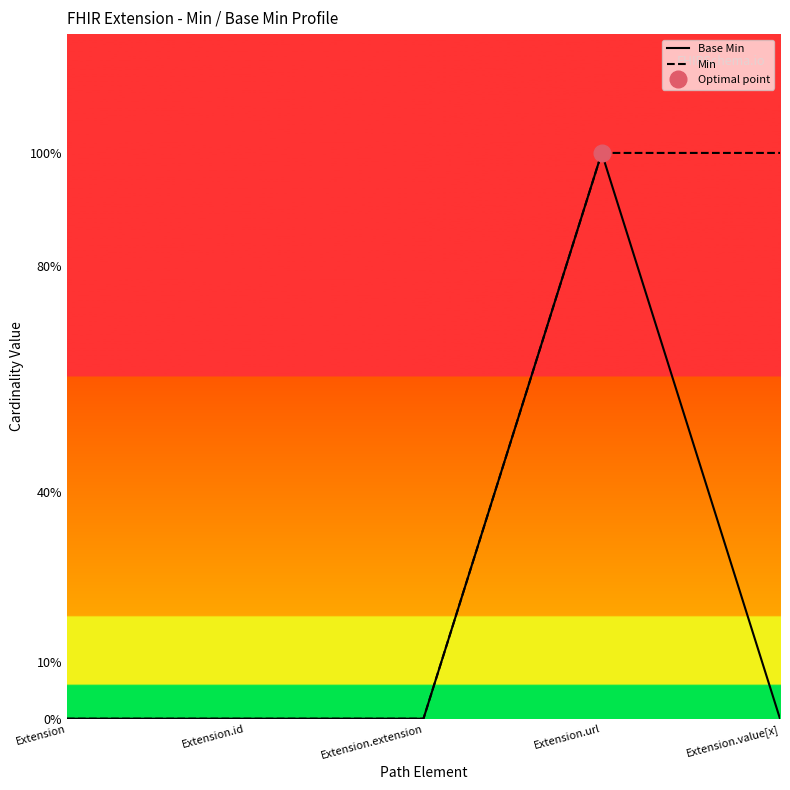

Which category has the lowest value across all series?

Extension